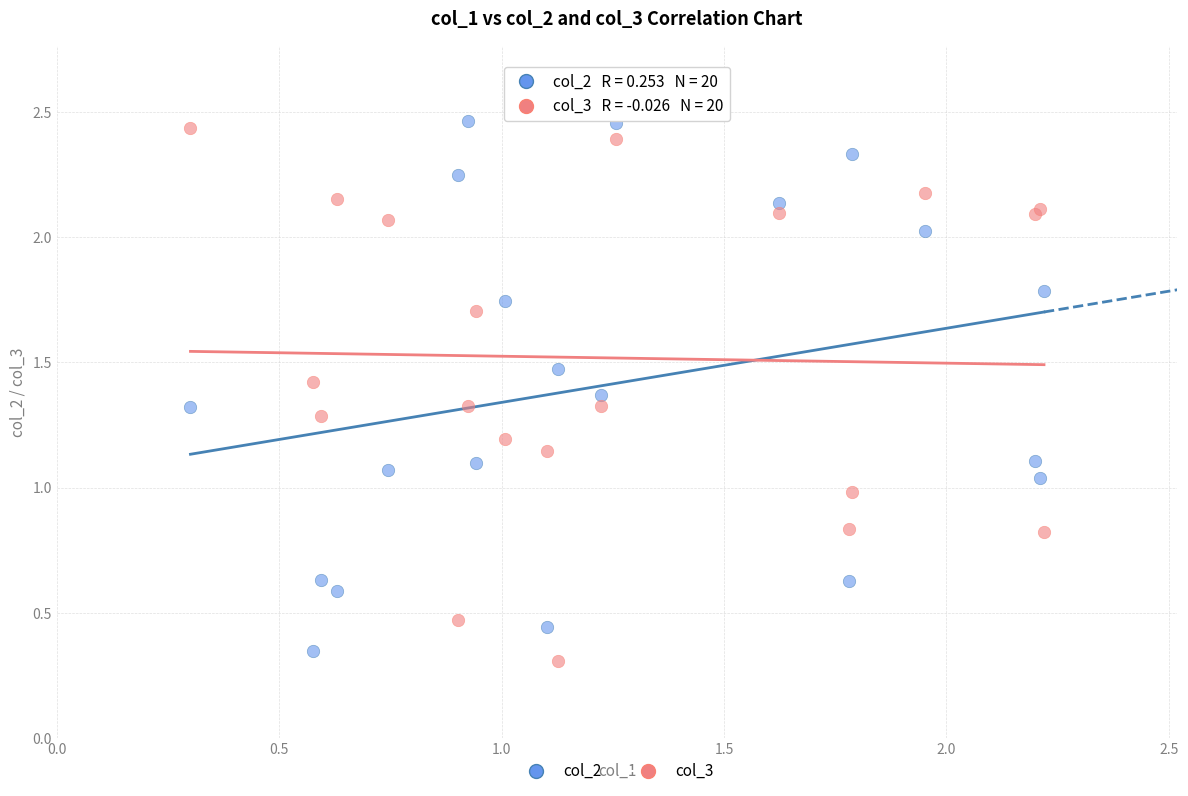

What is the X range (max minus min) for the scatter plot?

1.9